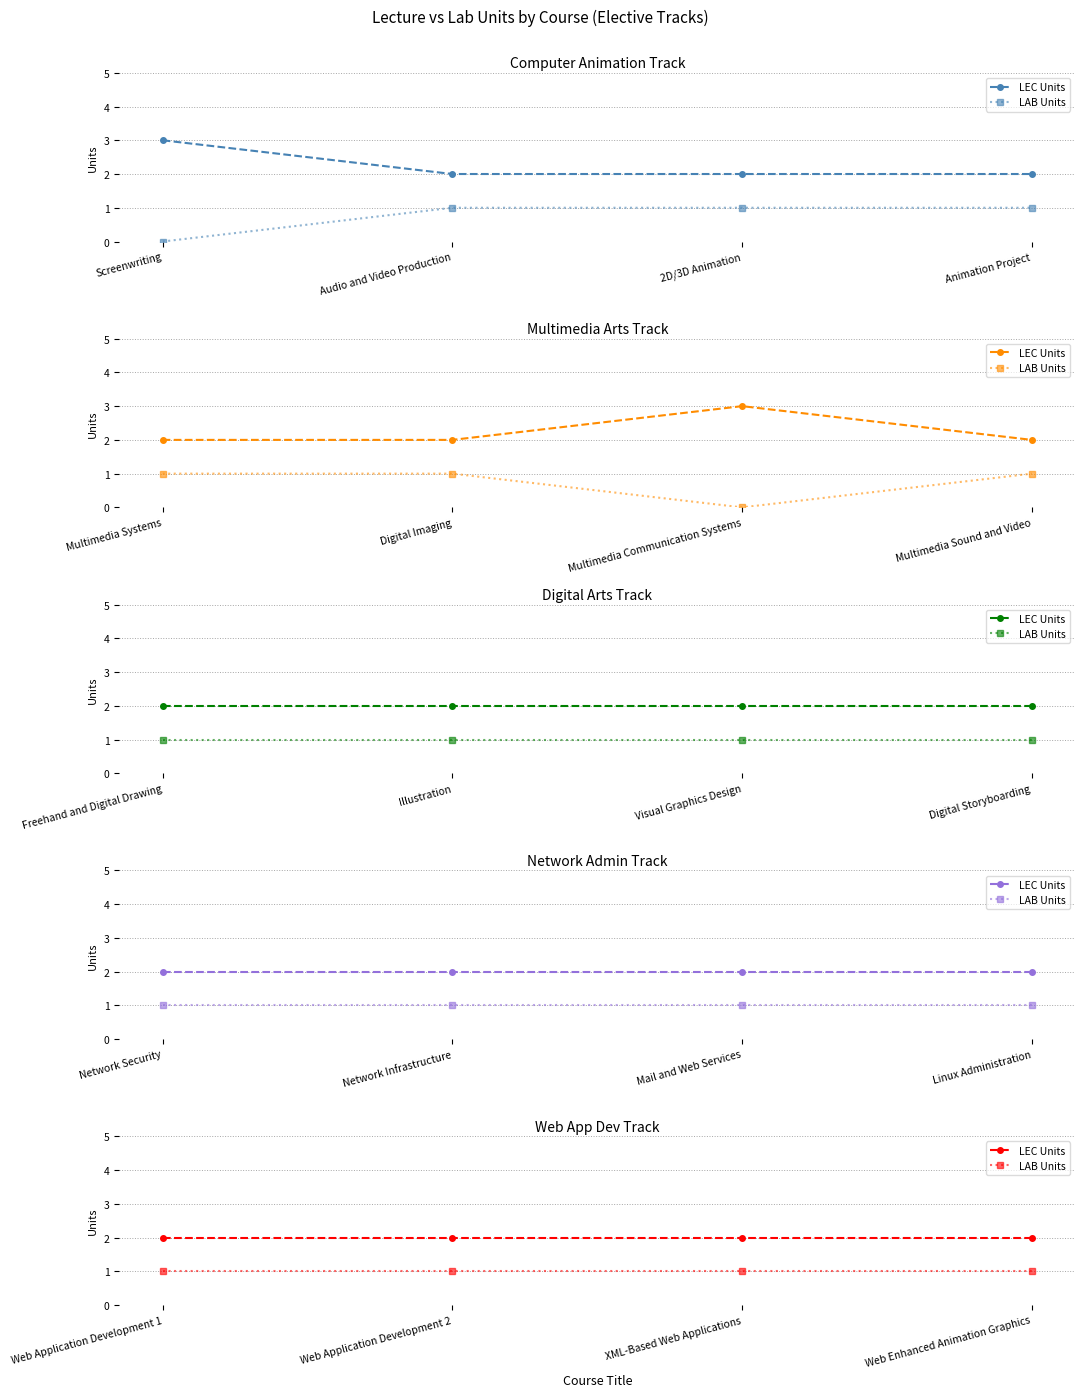

Is it true that LAB Units equals 1 at XML-Based Web Applications?

True